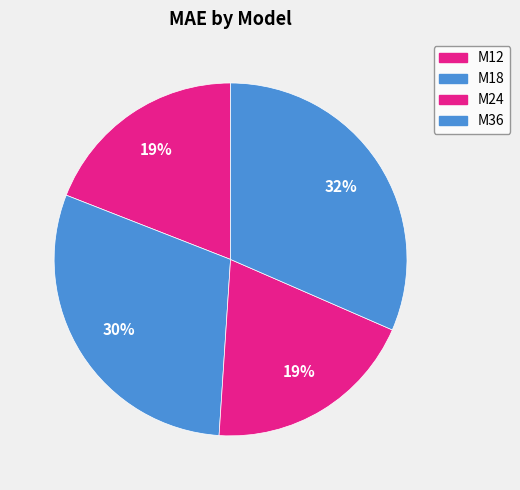

To the nearest percent, what is the difference between the M12 and M18 slice percentages?

11%